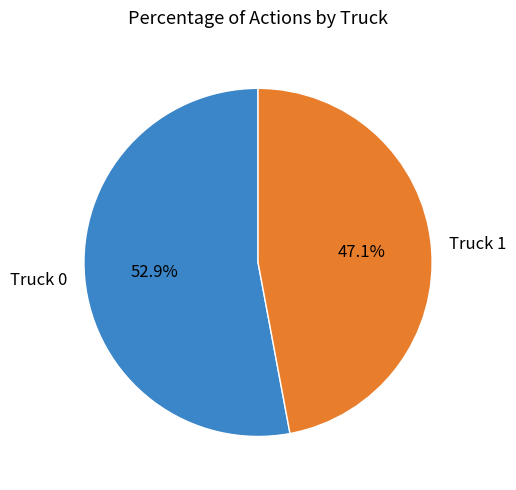

What percentage is the Truck 1 slice, to the nearest percent?

47%